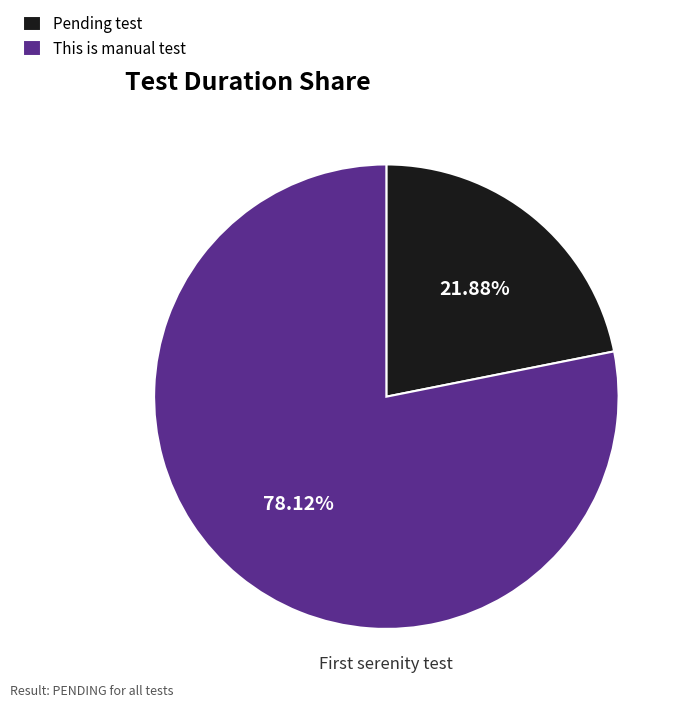

What portion of the pie excludes This is manual test?

21.9%